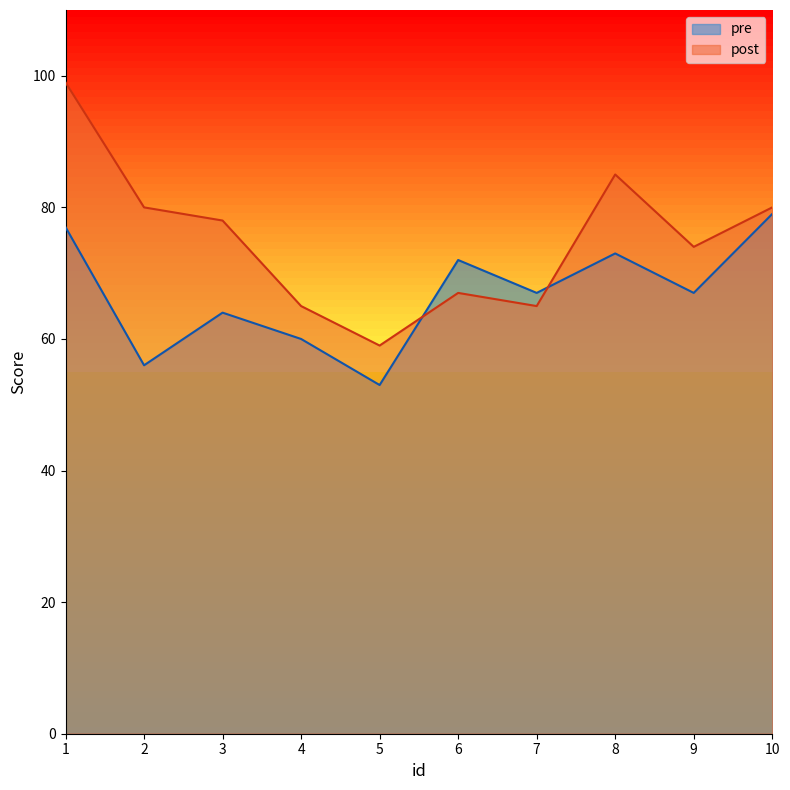

What is the maximum value for post?

99